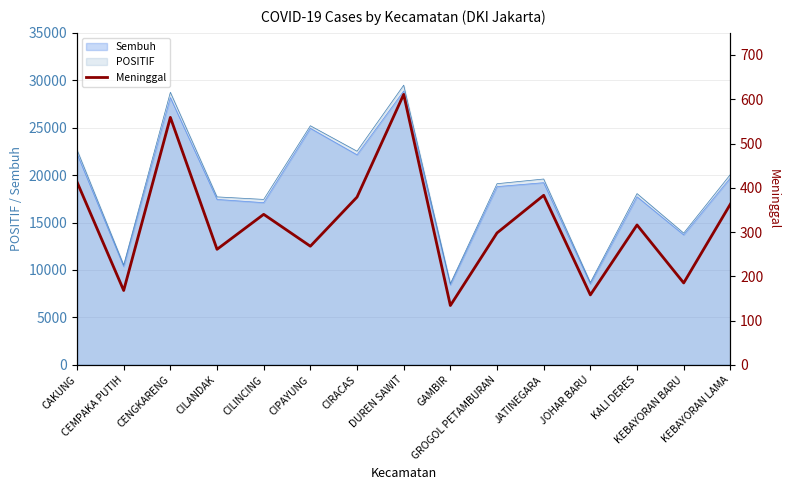

List the labels in order of value, smallest first.

GAMBIR, JOHAR BARU, CEMPAKA PUTIH, KEBAYORAN BARU, CILANDAK, CIPAYUNG, GROGOL PETAMBURAN, KALI DERES, CILINCING, KEBAYORAN LAMA, CIRACAS, JATINEGARA, CAKUNG, CENGKARENG, DUREN SAWIT